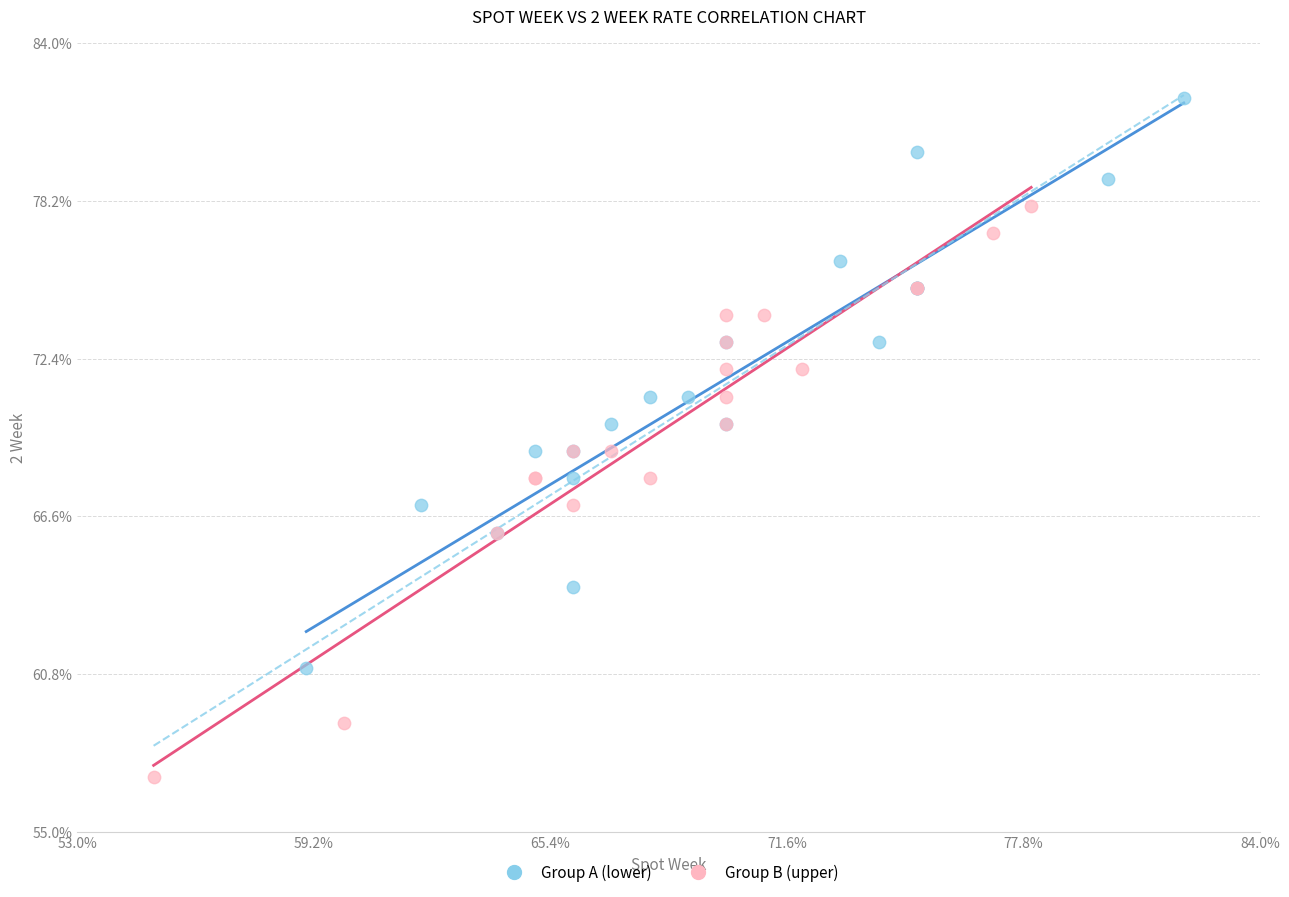

What are all the series names shown in the legend?

Group A (lower), Group B (upper)